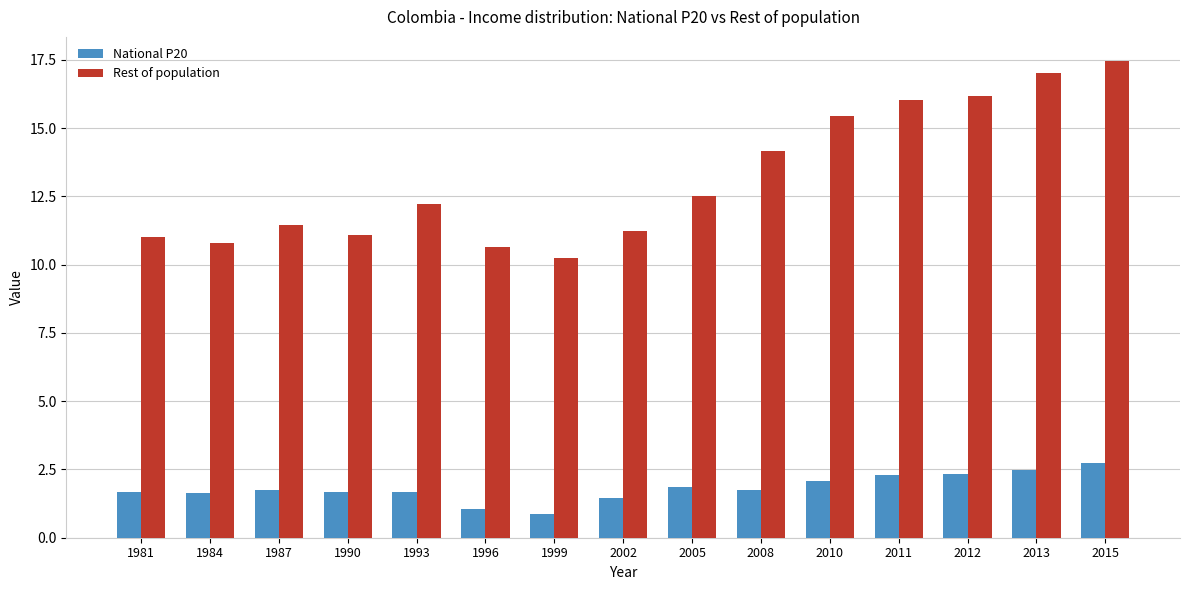

How many distinct data groups are displayed?

2